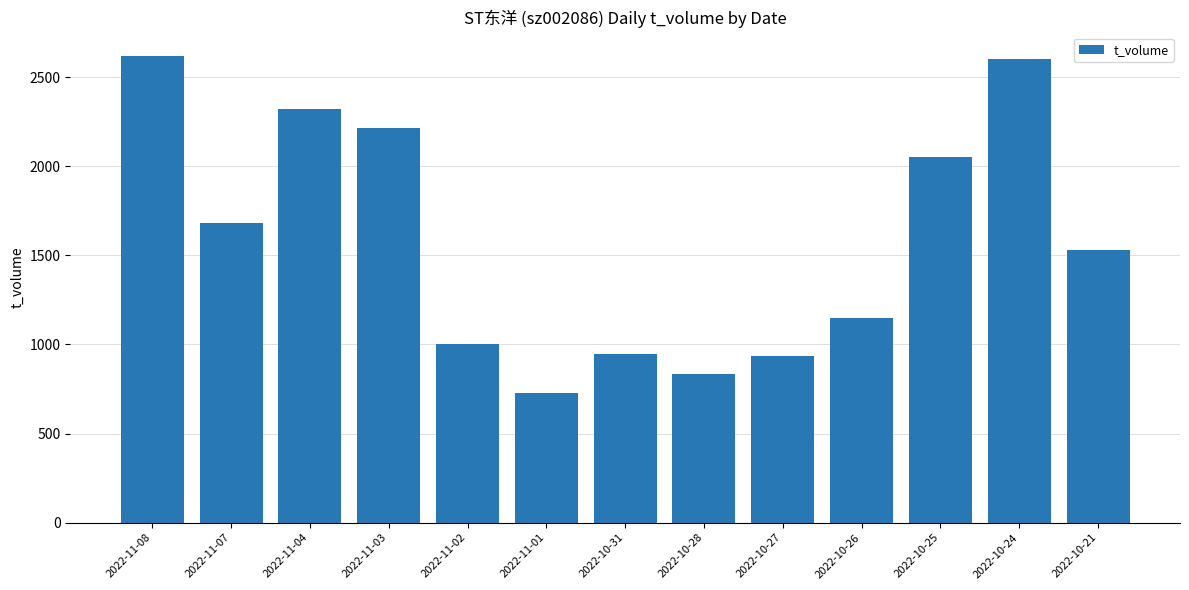

What is the value of the 7th bar from the left?

947